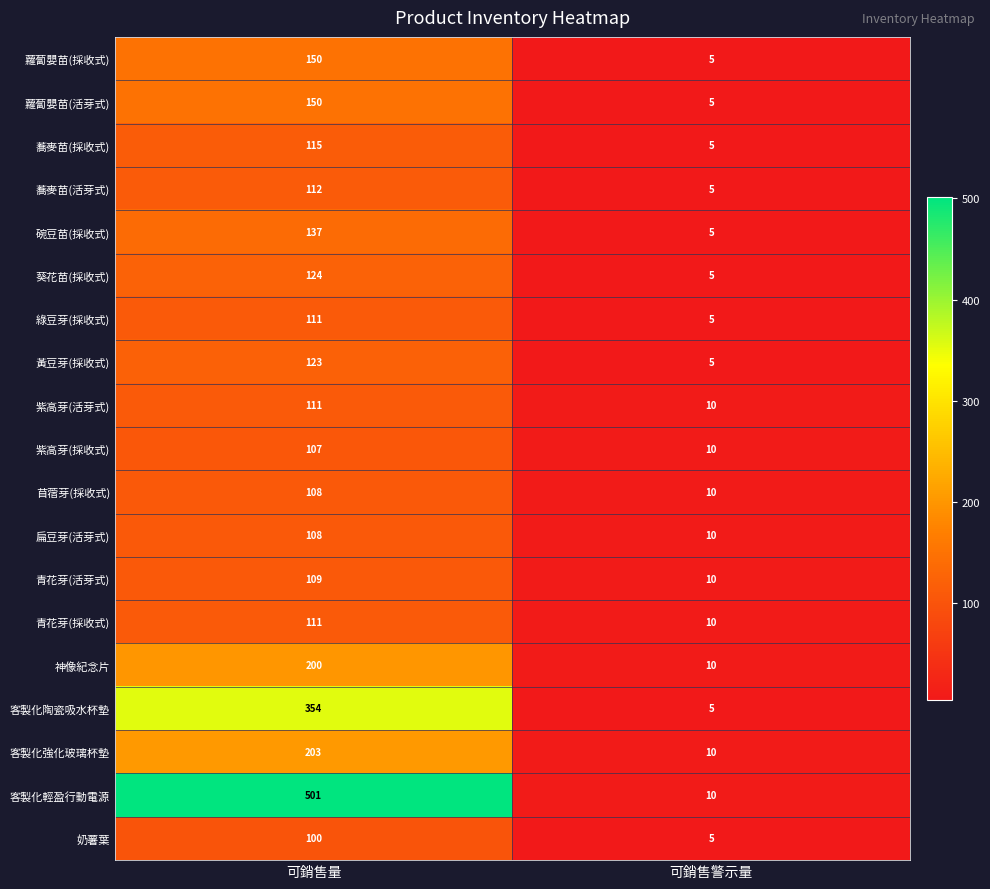

List the labels in order of 蕎麥苗(採收式) value, largest first.

可銷售量, 可銷售警示量